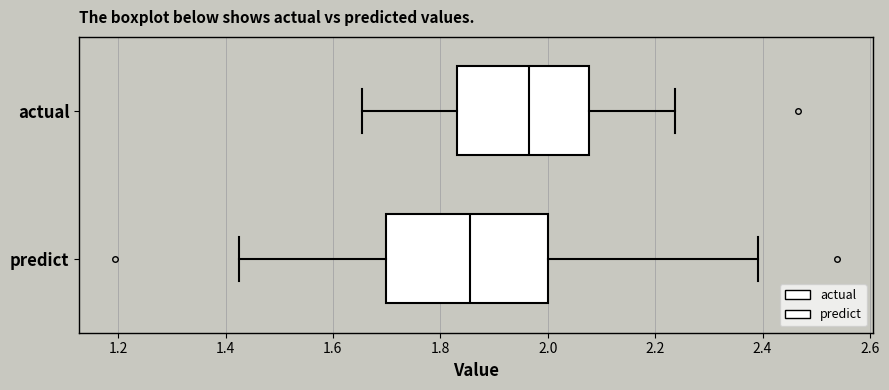

Which box is the widest, from its left edge to its right edge?

predict